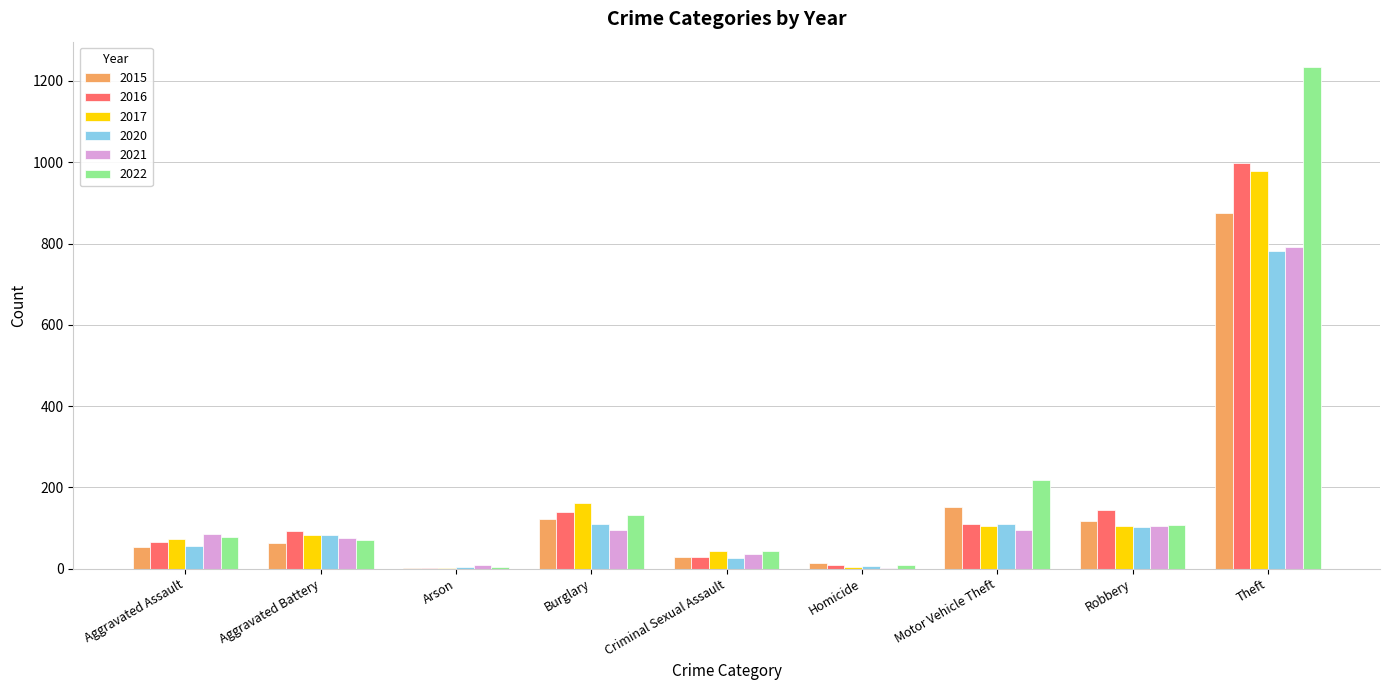

What are all the series names shown in the legend?

2015, 2016, 2017, 2020, 2021, 2022